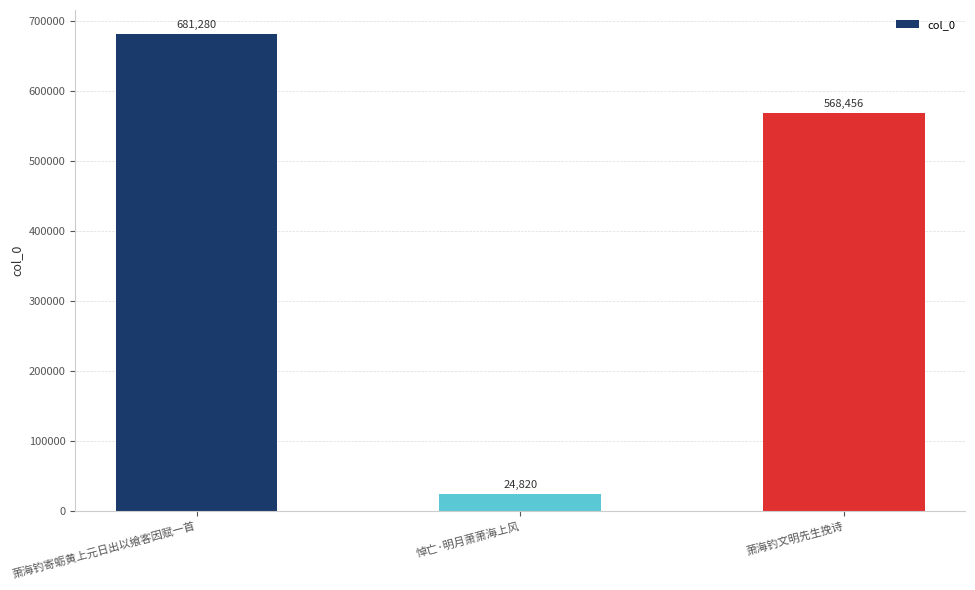

Which label corresponds to the smallest value in the chart?

悼亡·明月萧萧海上风